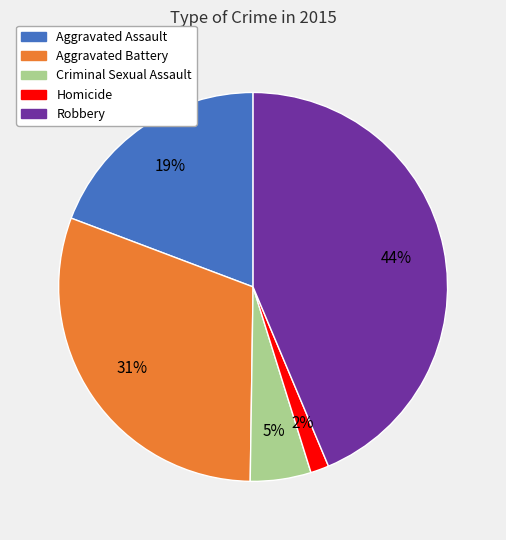

How many segments does this pie chart have?

5